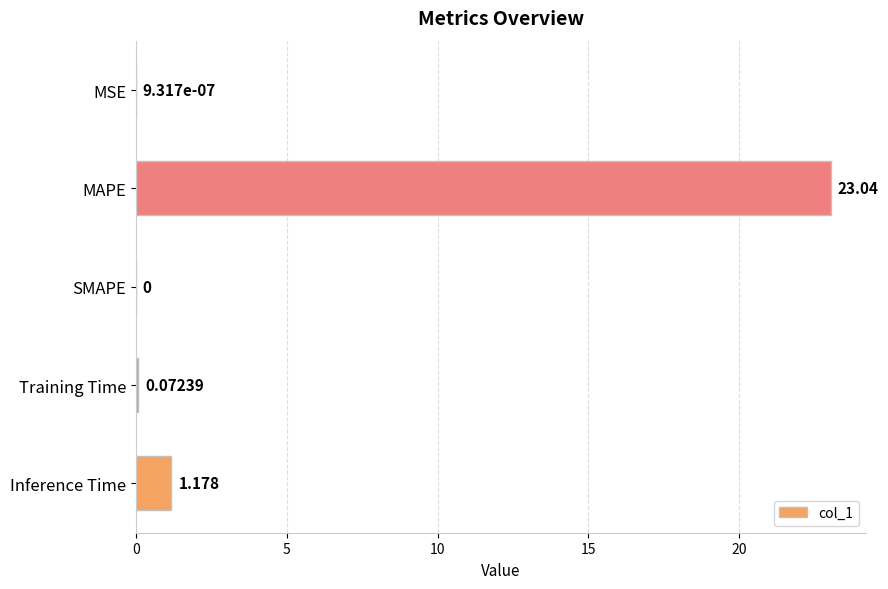

Are the bars horizontal?

Yes